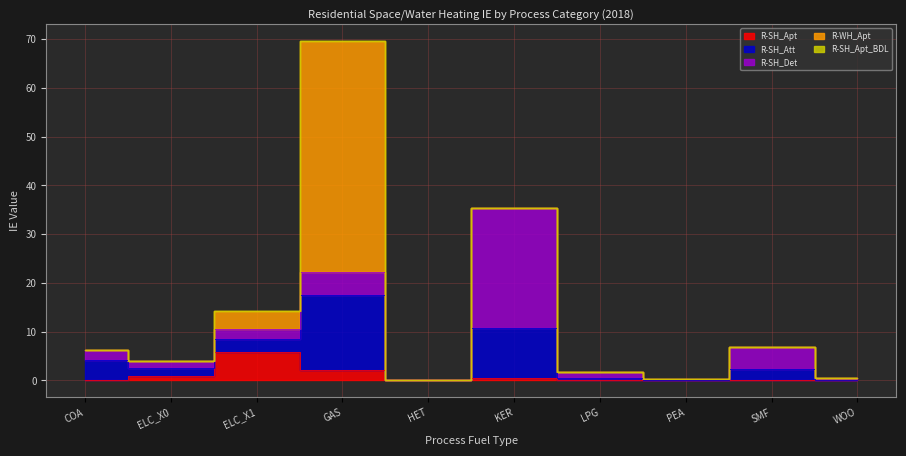

In R-SH_Apt, how many points are lower than both neighbors (excluding endpoints)?

2